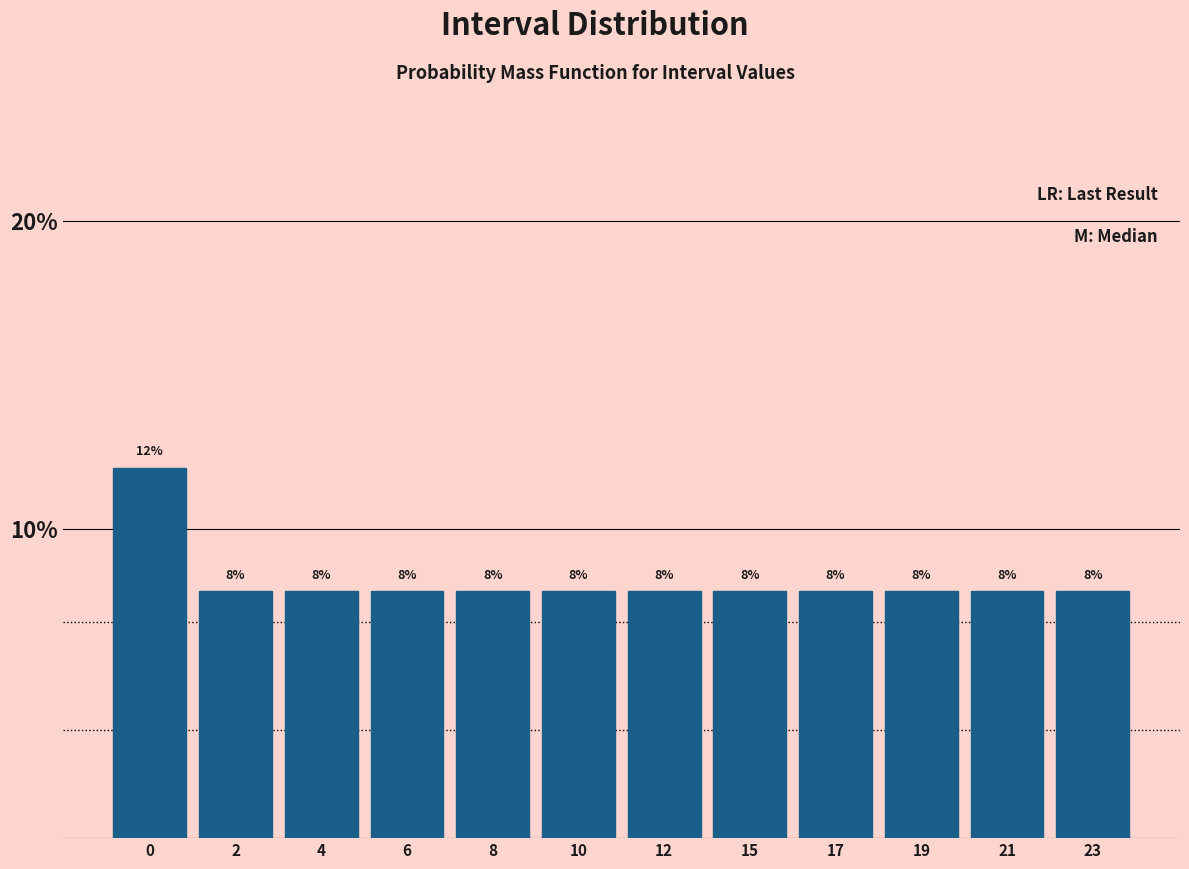

Reading left to right, what are all the values shown in this chart?

12	8	8	8	8	8	8	8	8	8	8	8